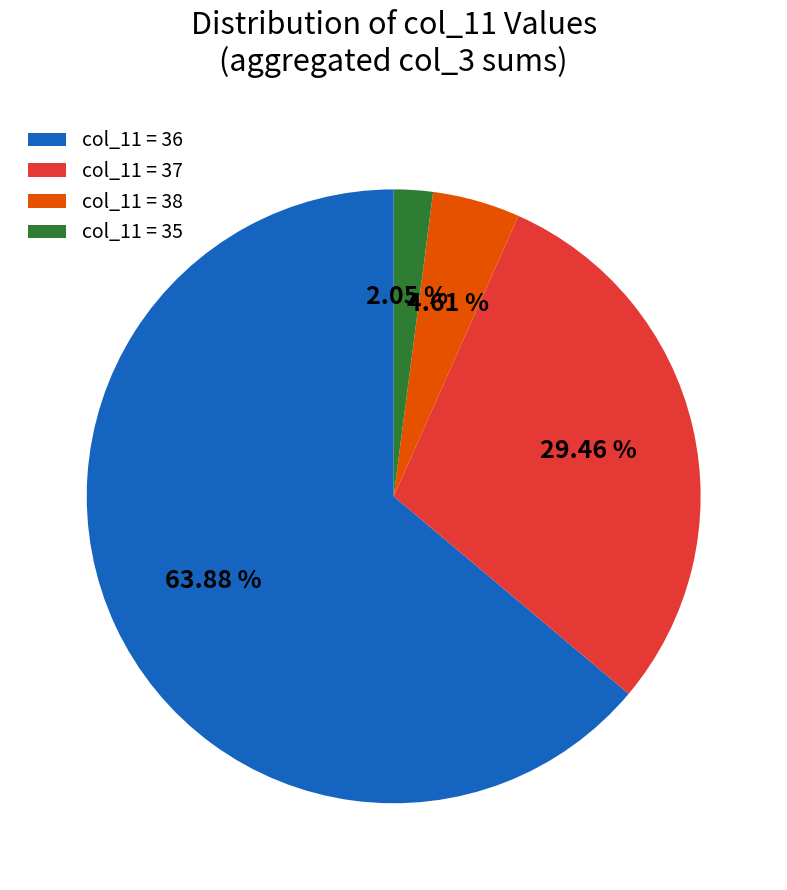

Which has a higher value, col_11 = 37 or col_11 = 35?

col_11 = 37